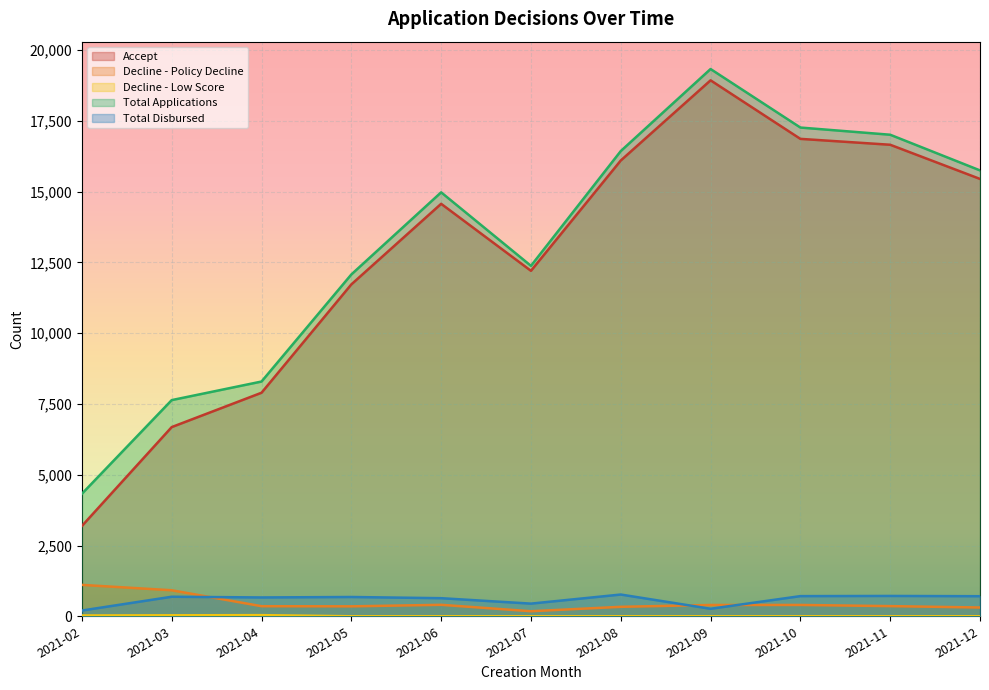

What is the total value across all series at 2021-10?

35240